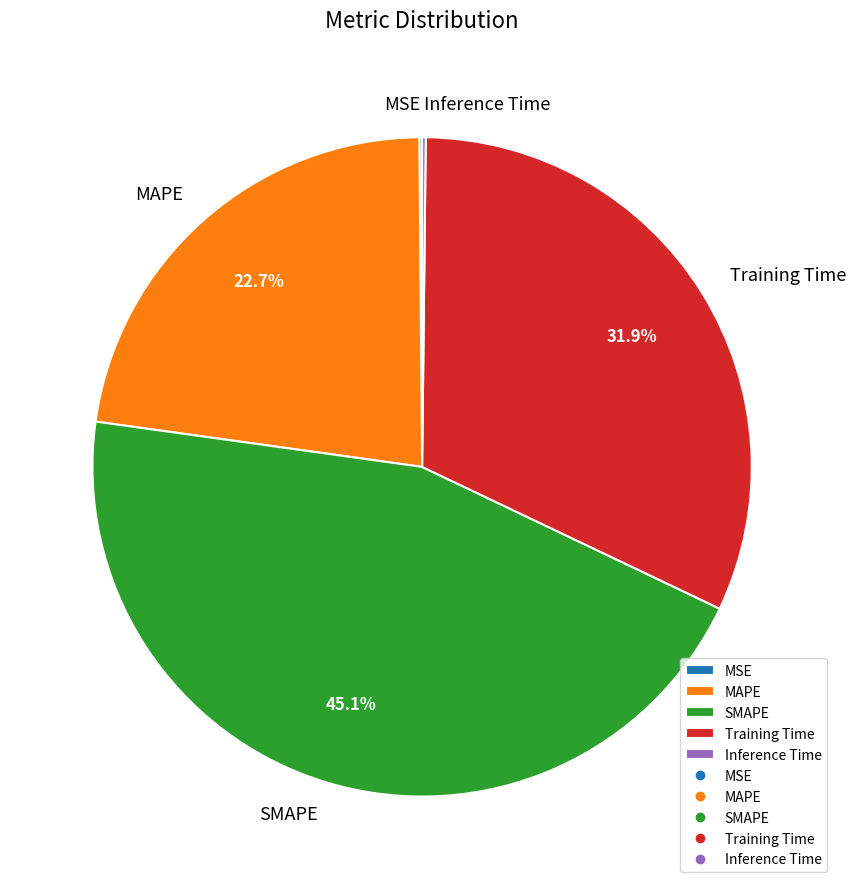

To the nearest percent, what is the average slice percentage?

20%